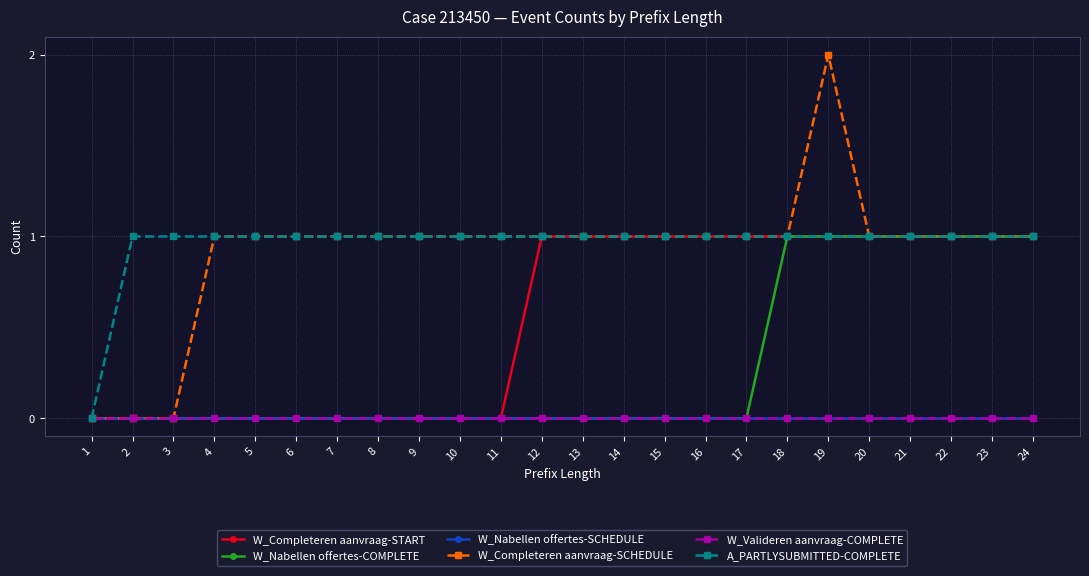

Rank the series at 18 from lowest to highest value.

W_Nabellen offertes-SCHEDULE, W_Valideren aanvraag-COMPLETE, W_Completeren aanvraag-START, W_Nabellen offertes-COMPLETE, W_Completeren aanvraag-SCHEDULE, A_PARTLYSUBMITTED-COMPLETE